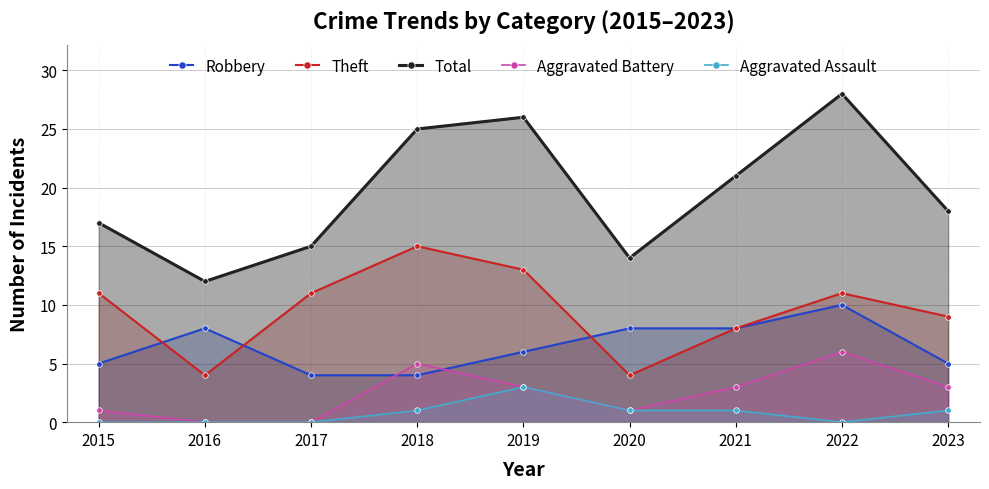

Which category has the highest value in the Aggravated Assault series?

2019